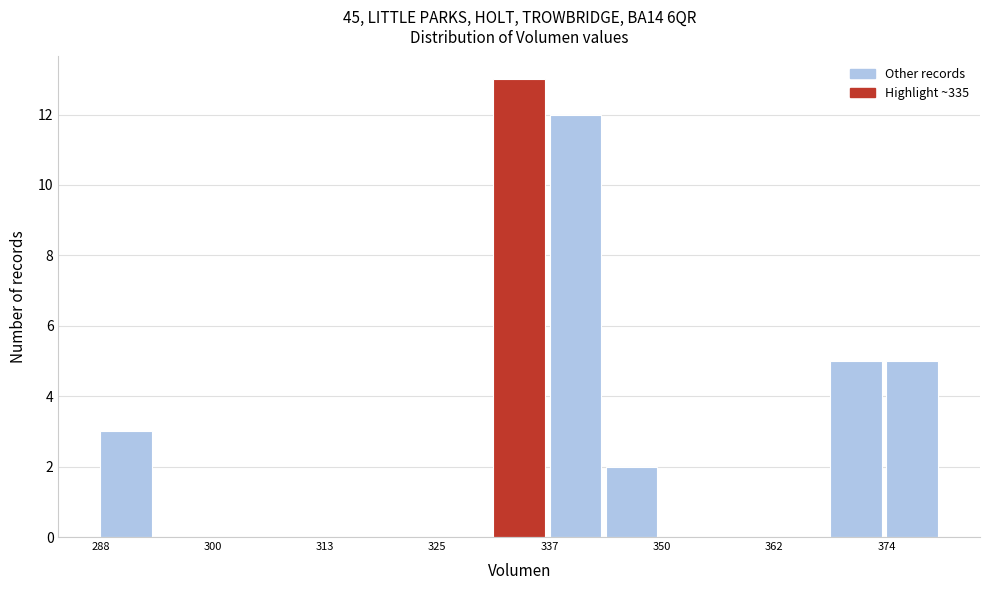

Around what value on the x-axis is the tallest bar? Give the approximate position of its centre, as read against the axis.

334